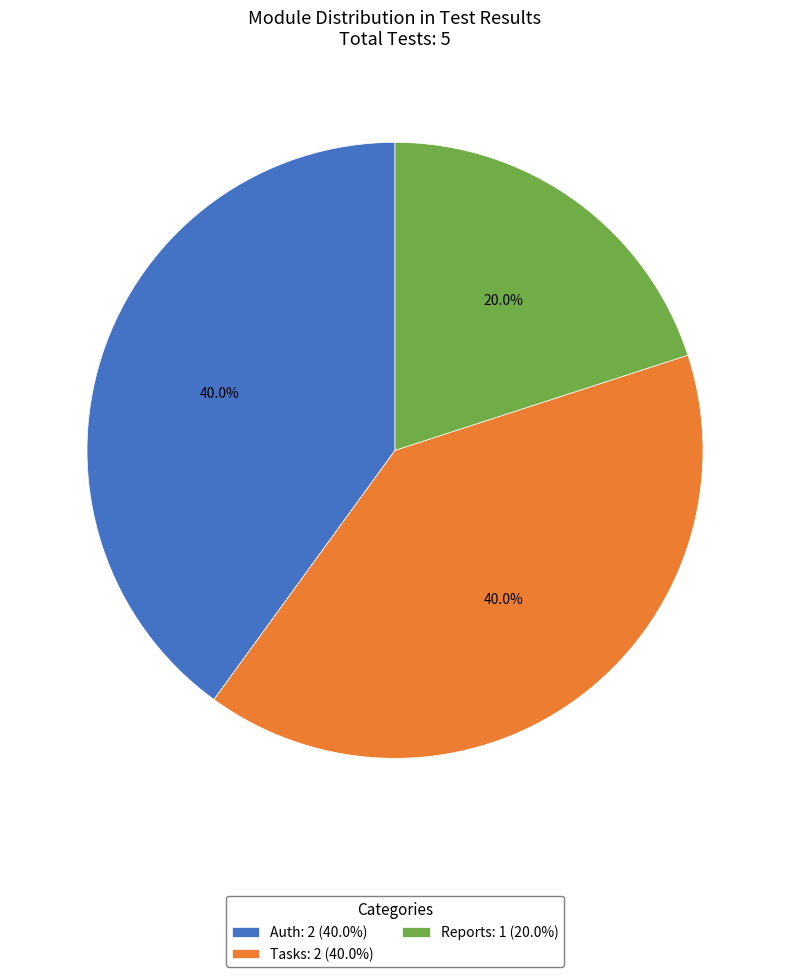

Does Reports: 1 (20.0%) represent more than half of the total?

No